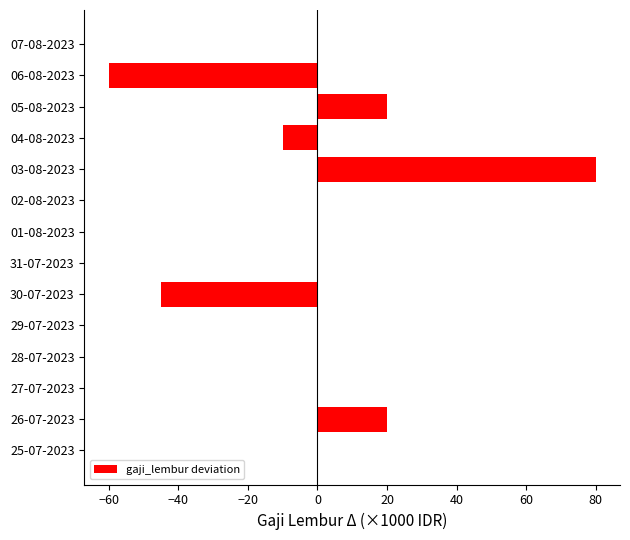

What is the maximum value shown in the chart?

80